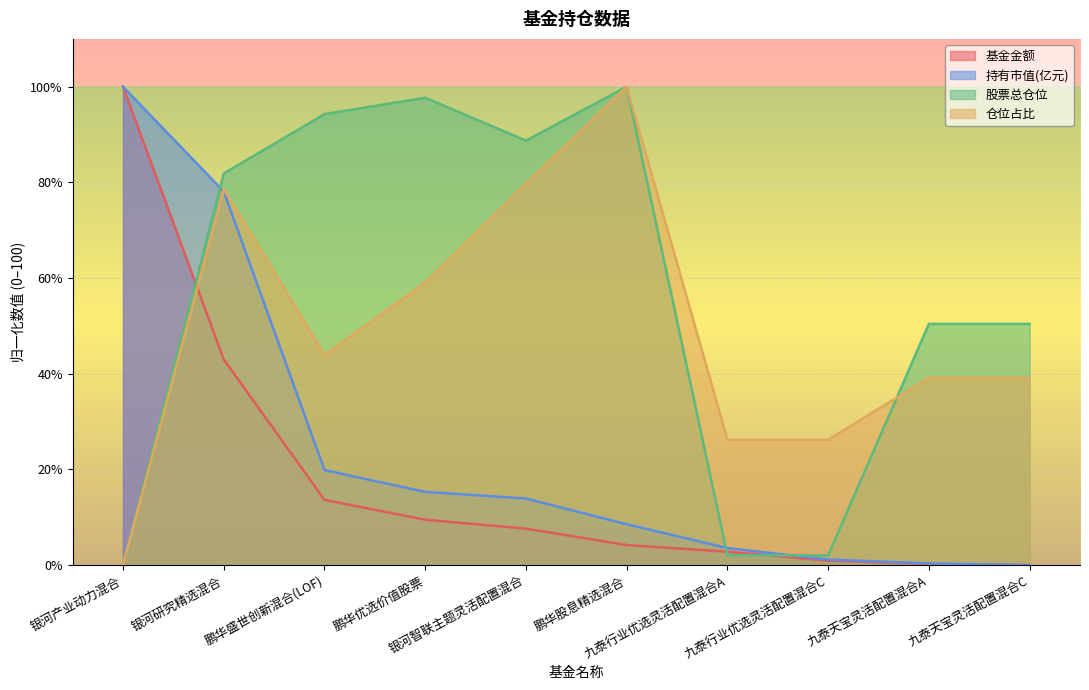

Between which two adjacent categories do 仓位占比 and 股票总仓位 first intersect?

九泰行业优选灵活配置混合C and 九泰天宝灵活配置混合A